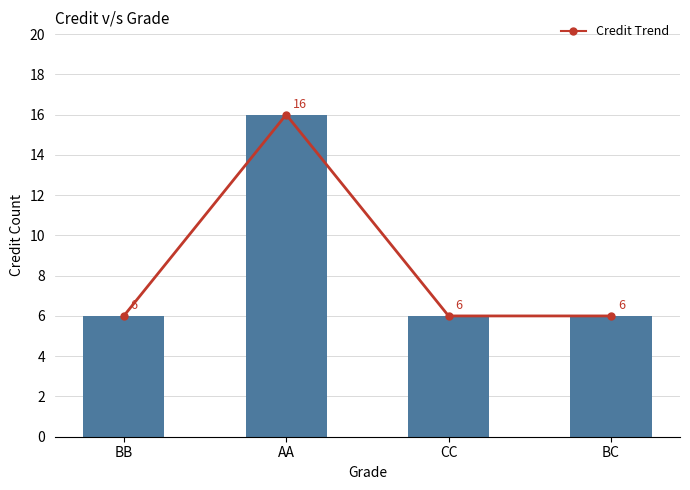

What is the label of the 3rd bar from the left?

CC